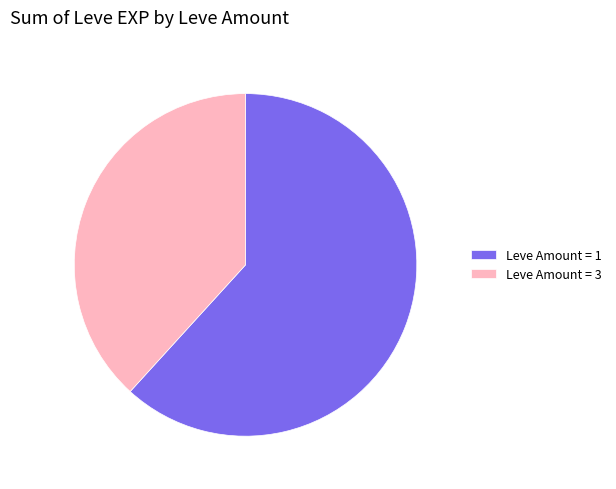

Approximately how many times larger is the value at Leve Amount = 3 compared to Leve Amount = 1?

0.6